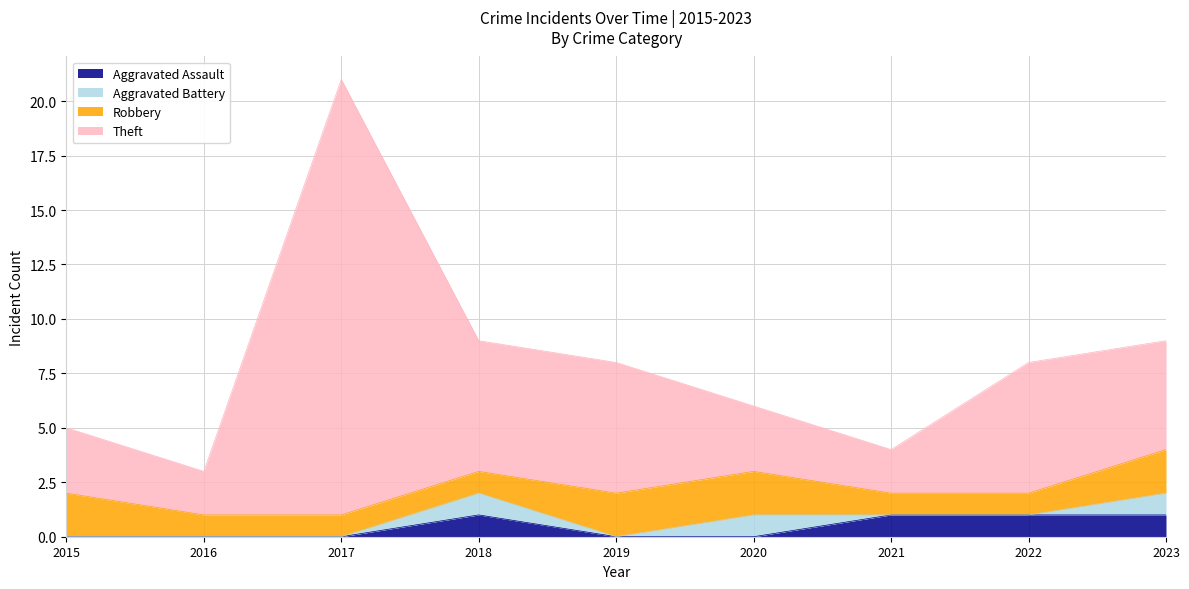

Where does the Theft series first go above 8?

2017